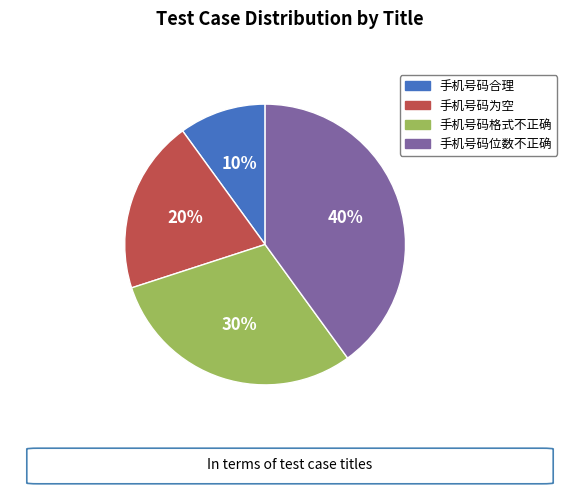

Does 手机号码合理 represent more than half of the total?

No